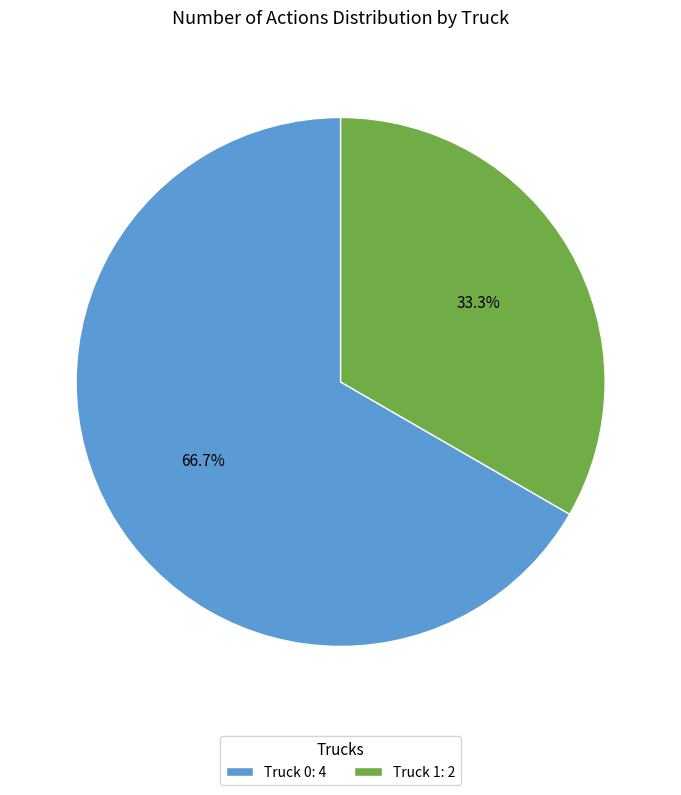

Between Truck 0: 4 and Truck 1: 2, which is larger?

Truck 0: 4